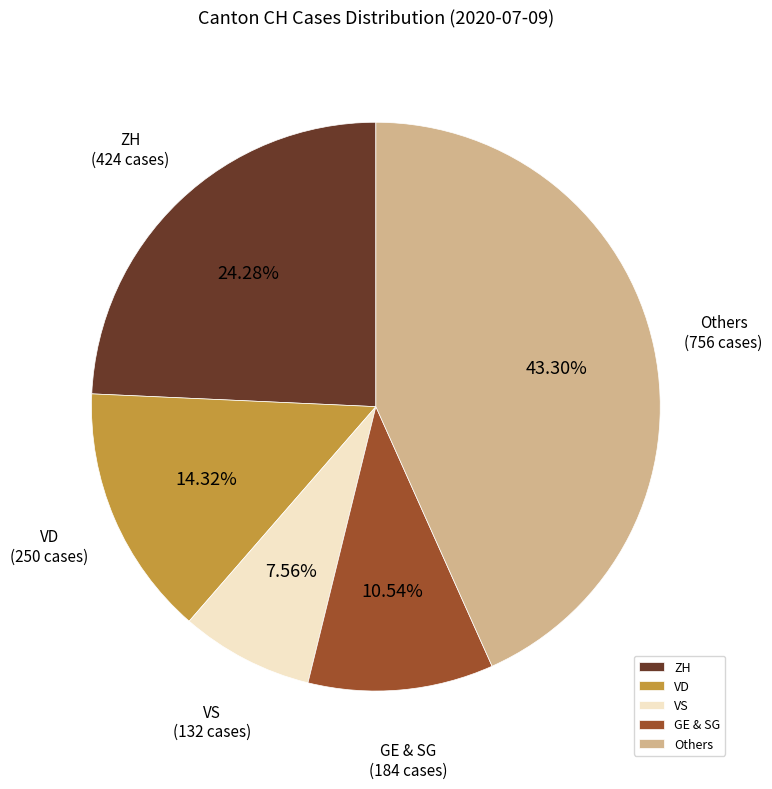

Is VS the majority of the pie?

No